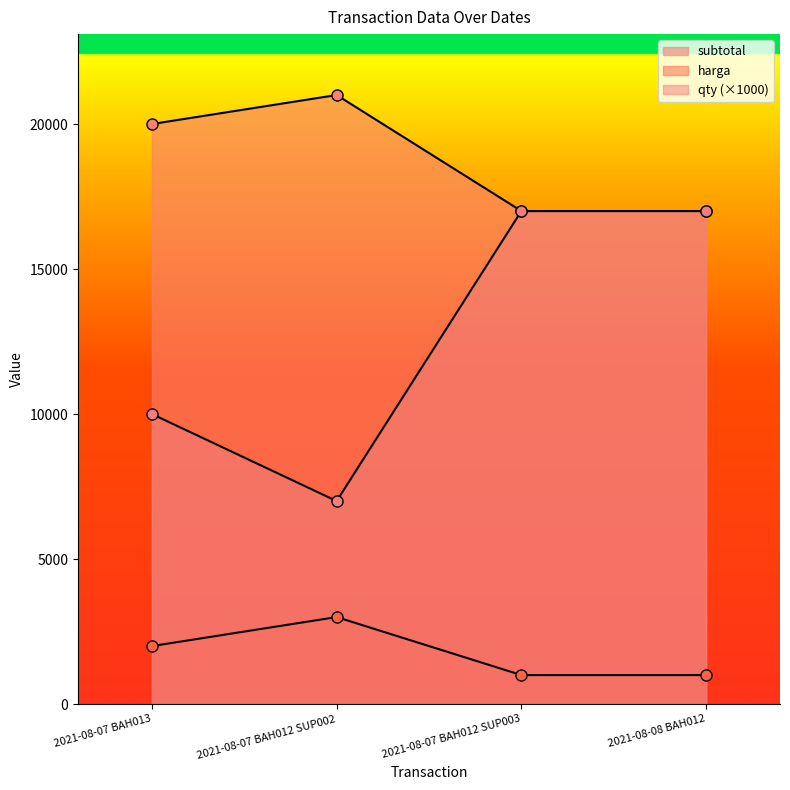

What is the sum of all subtotal values?

75000